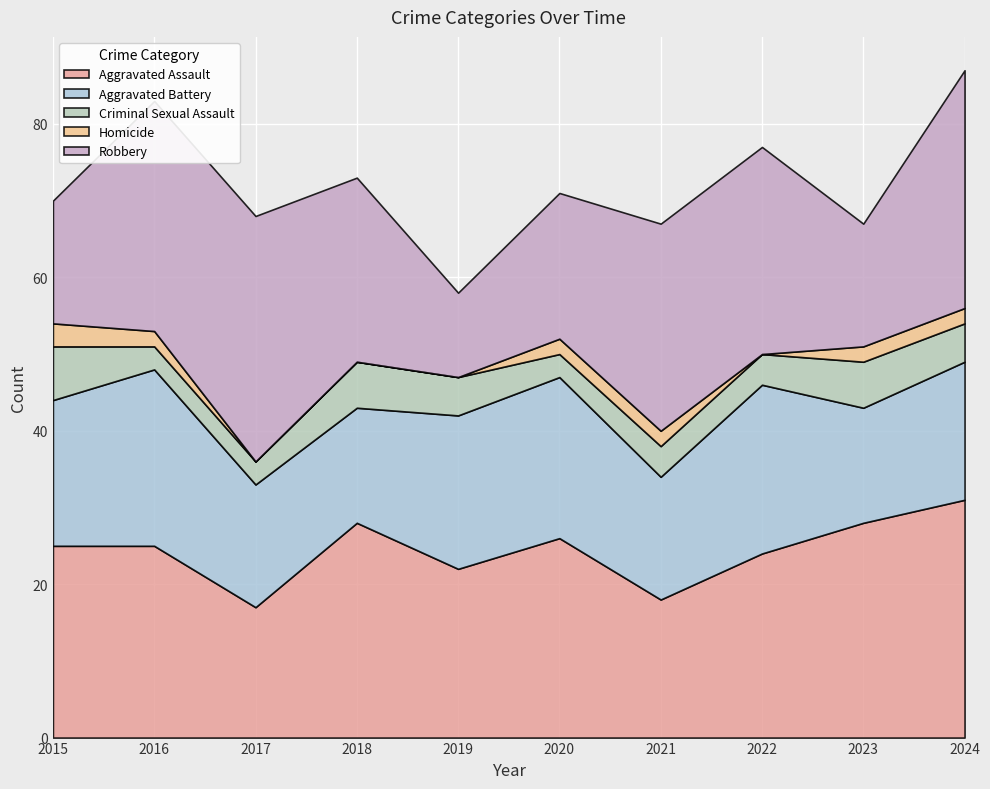

What is the difference between the second highest and minimum values in the Aggravated Battery series?

7